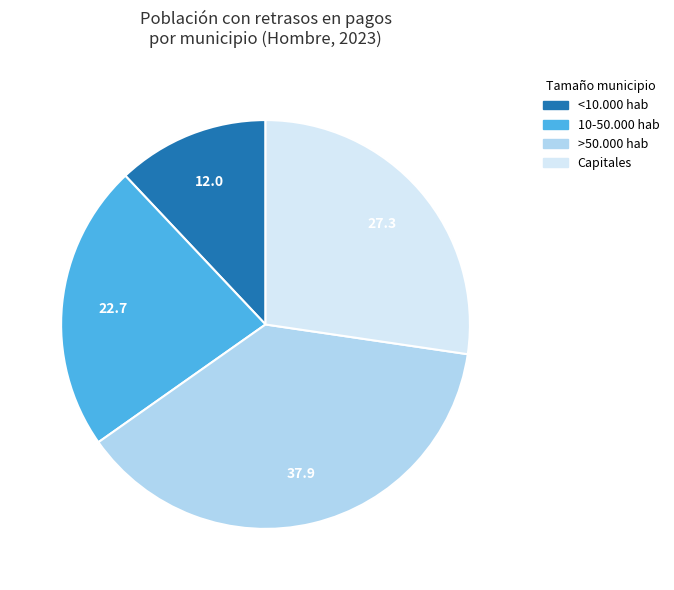

Is >50.000 hab the majority of the pie?

No